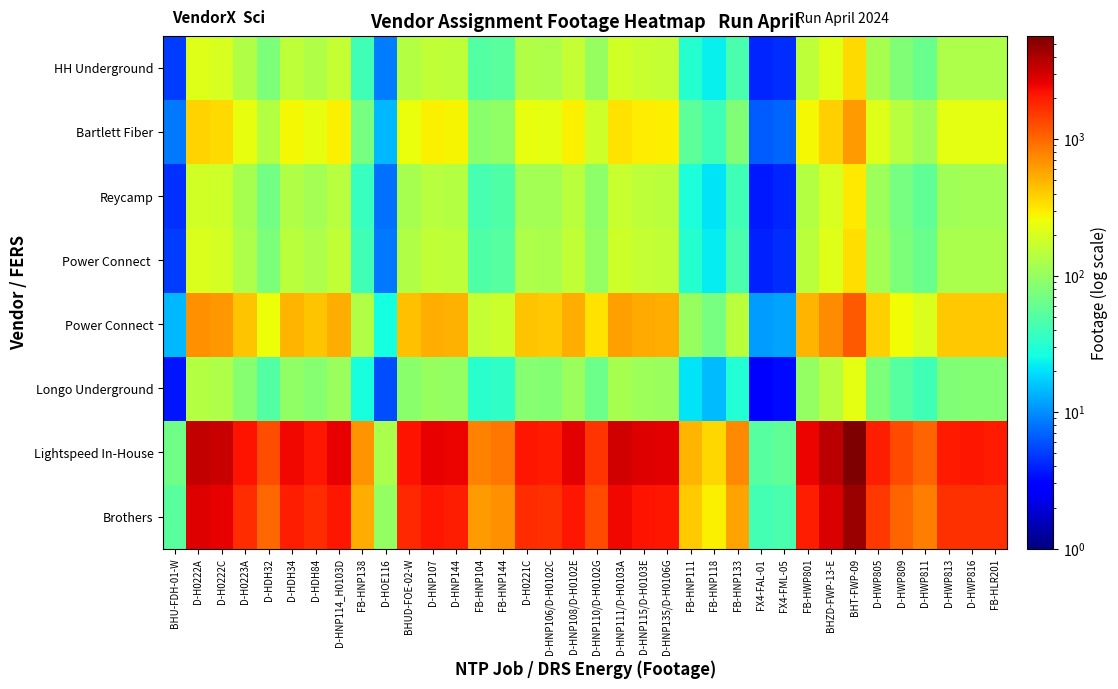

Which label corresponds to the smallest value in the chart?

FX4-FAL-01